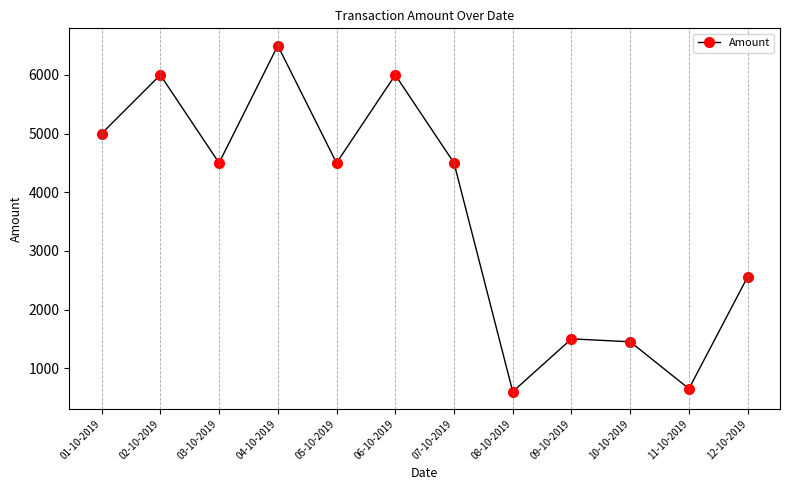

Read the value at 05-10-2019.

4500